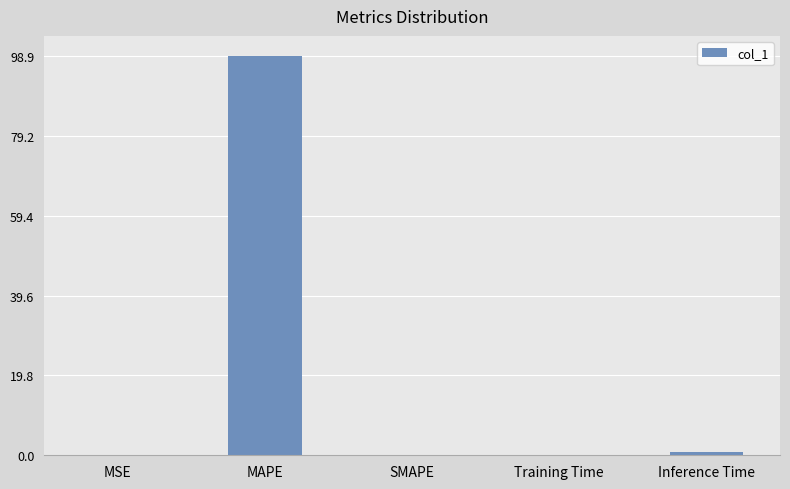

The chart shows a value of 166.6 at MAPE. True or false?

False